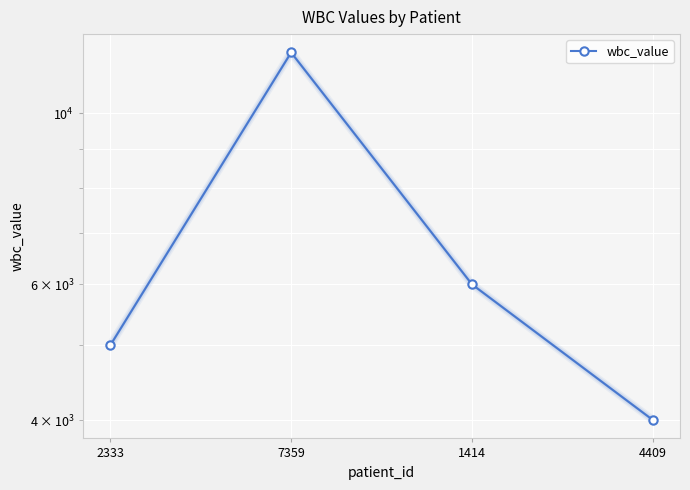

True or false: the data has more than 1 interior local peaks.

False